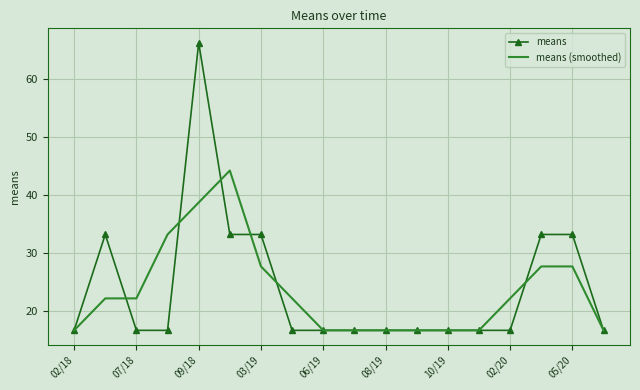

What is the minimum value shown in the chart?

16.6